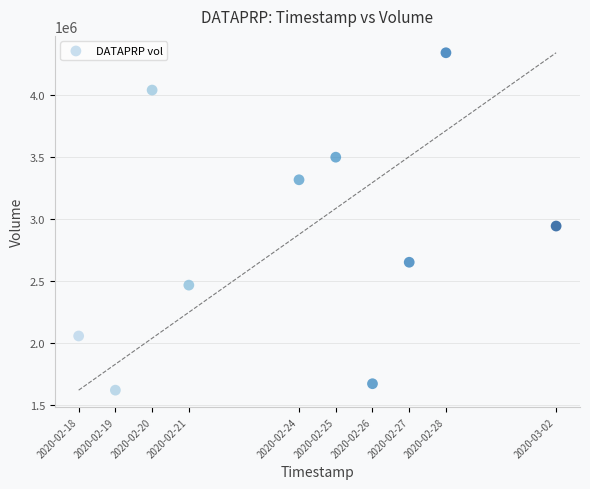

What Y value in the scatter plot is closest to 2980750?

2943800